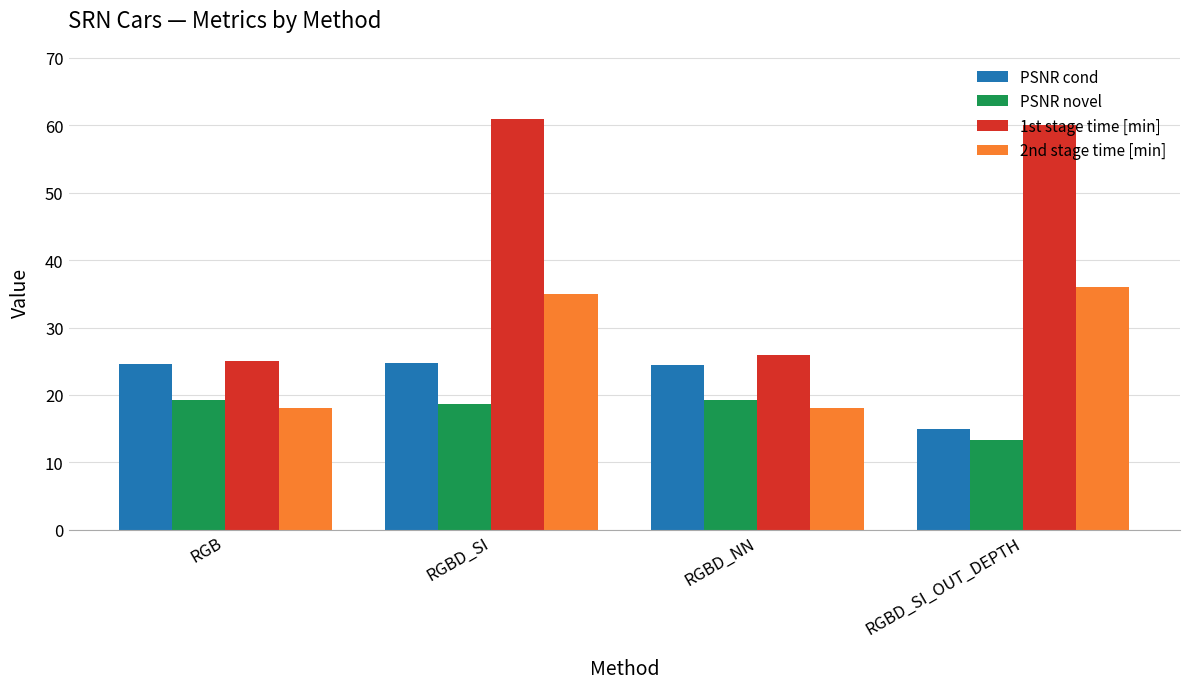

What is the sum of all 2nd stage time [min] values?

107.0